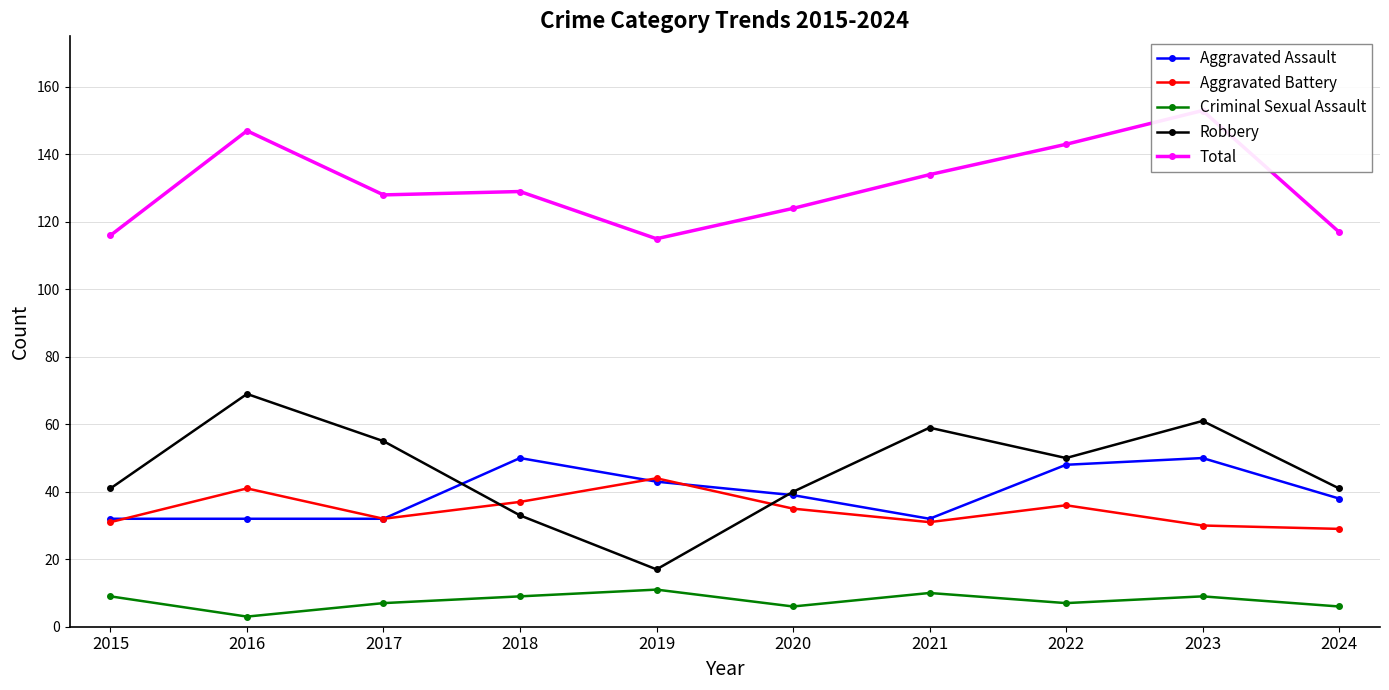

What is the spread (max minus min) of values at 2018?

120